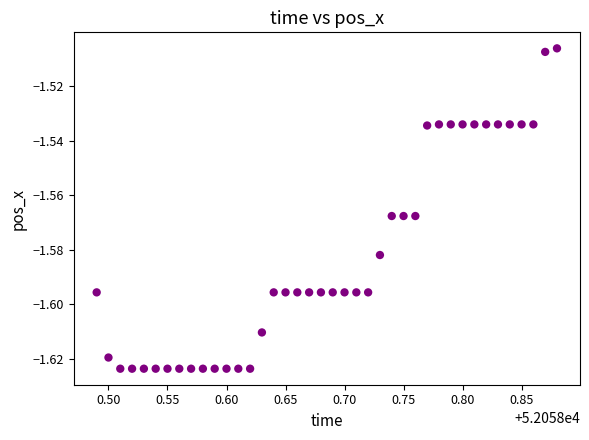

What is the range of X values (max minus min)?

0.4